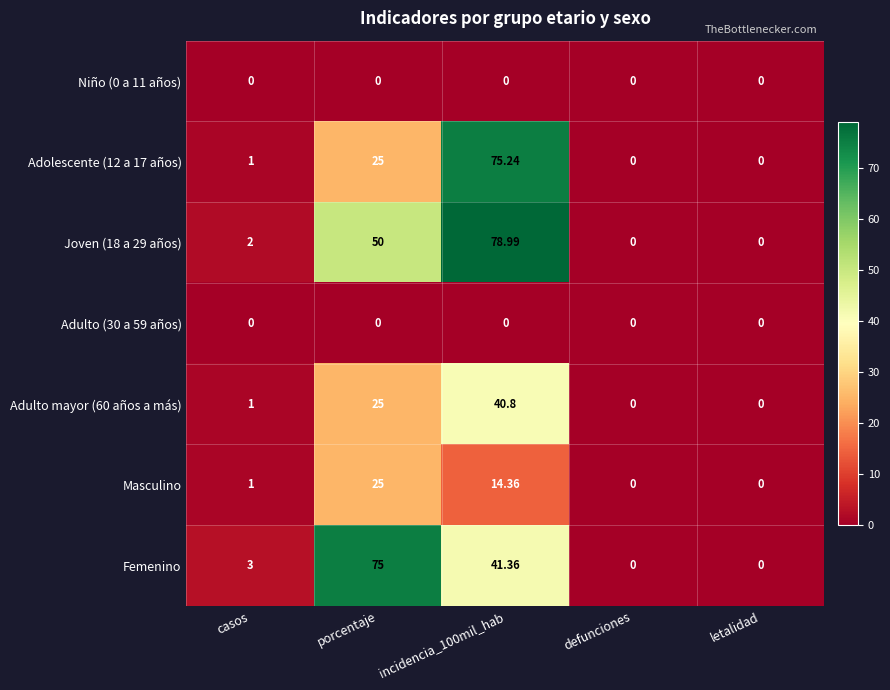

Is the value of Adolescente (12 a 17 años) at incidencia_100mil_hab greater than the value of Masculino at defunciones?

Yes